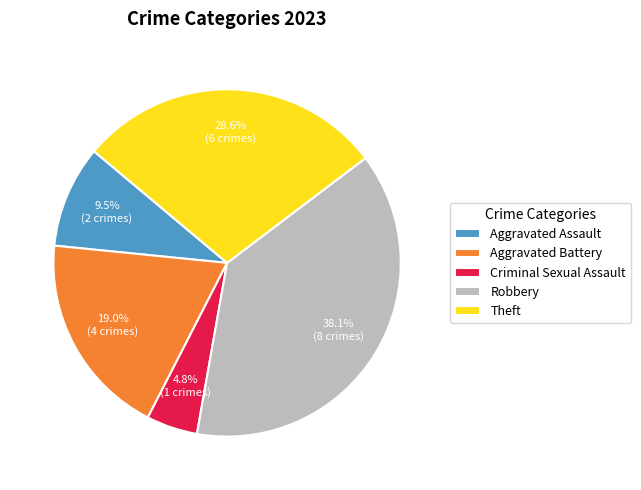

Between Aggravated Battery and Aggravated Assault, which is larger?

Aggravated Battery